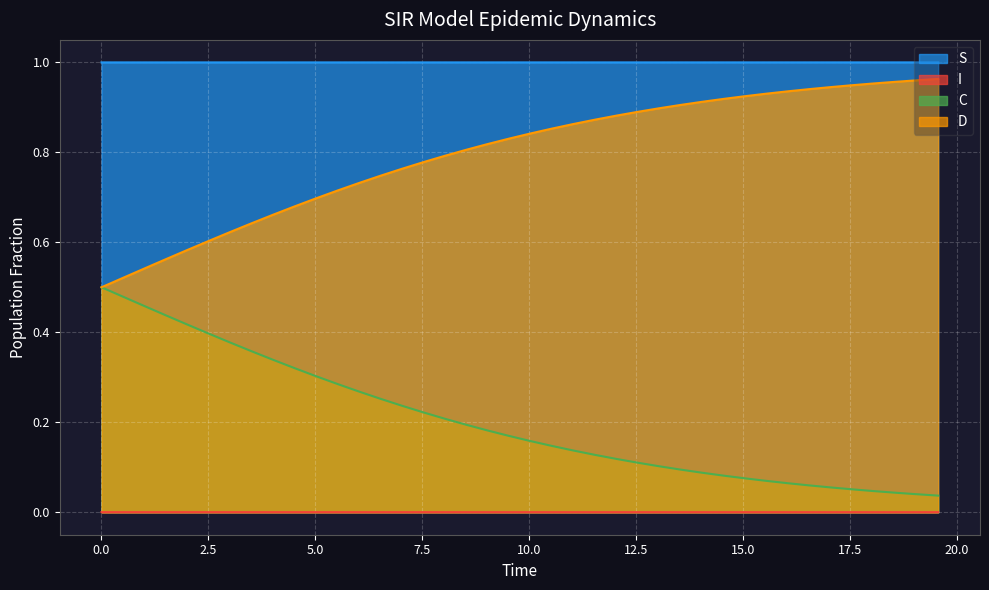

Which series has the largest total across all categories?

S